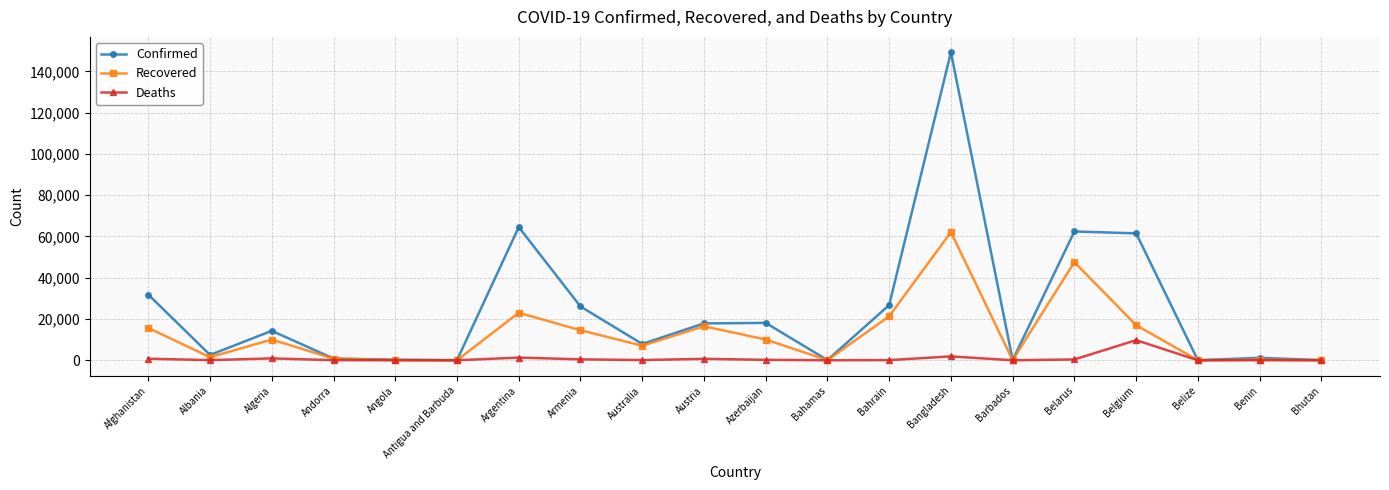

Rank the series by their average value, from highest to lowest.

Confirmed, Recovered, Deaths